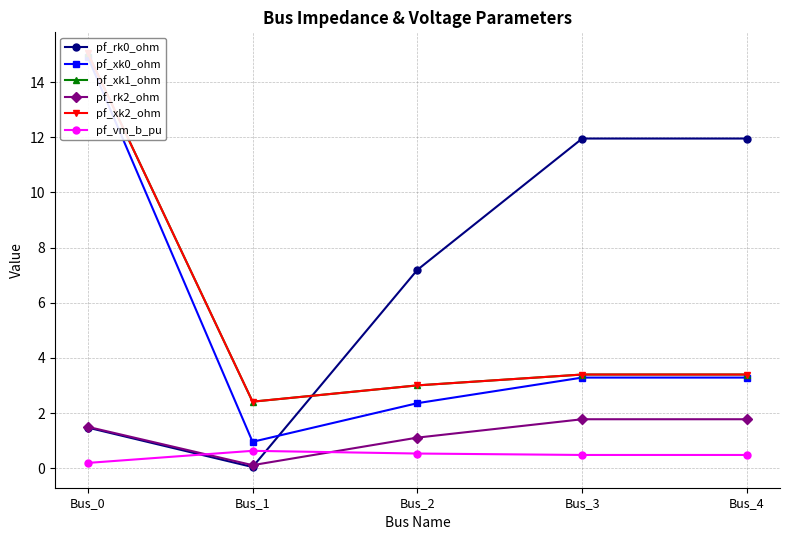

How many lines are shown in the chart?

6